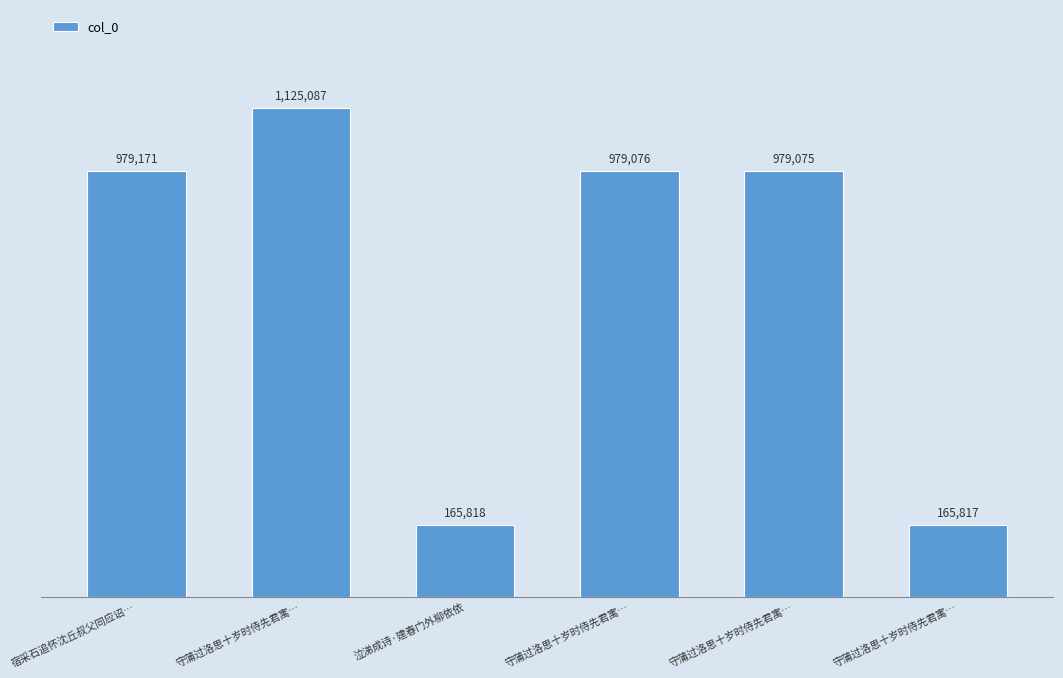

What is the change in value from 守蒲过洛思十岁时侍先君寓… to 守蒲过洛思十岁时侍先君寓…?

-146011